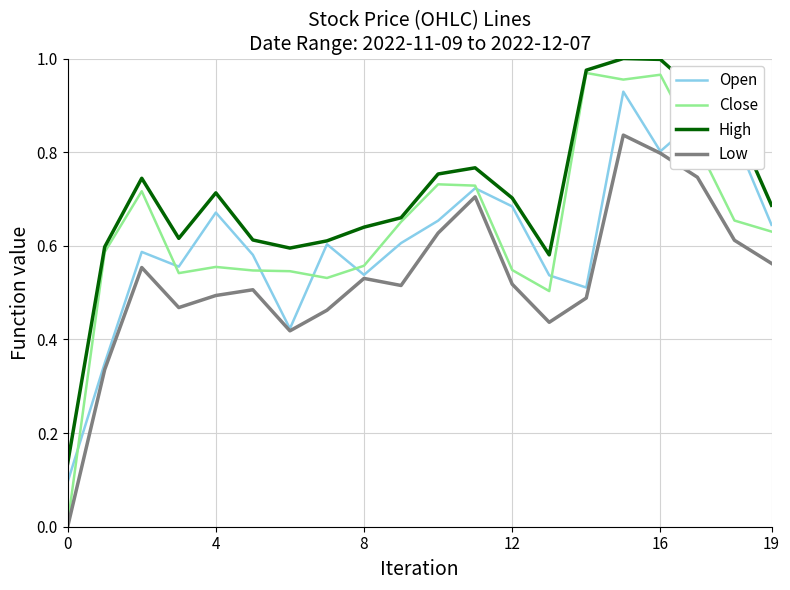

How many lines are shown in the chart?

4